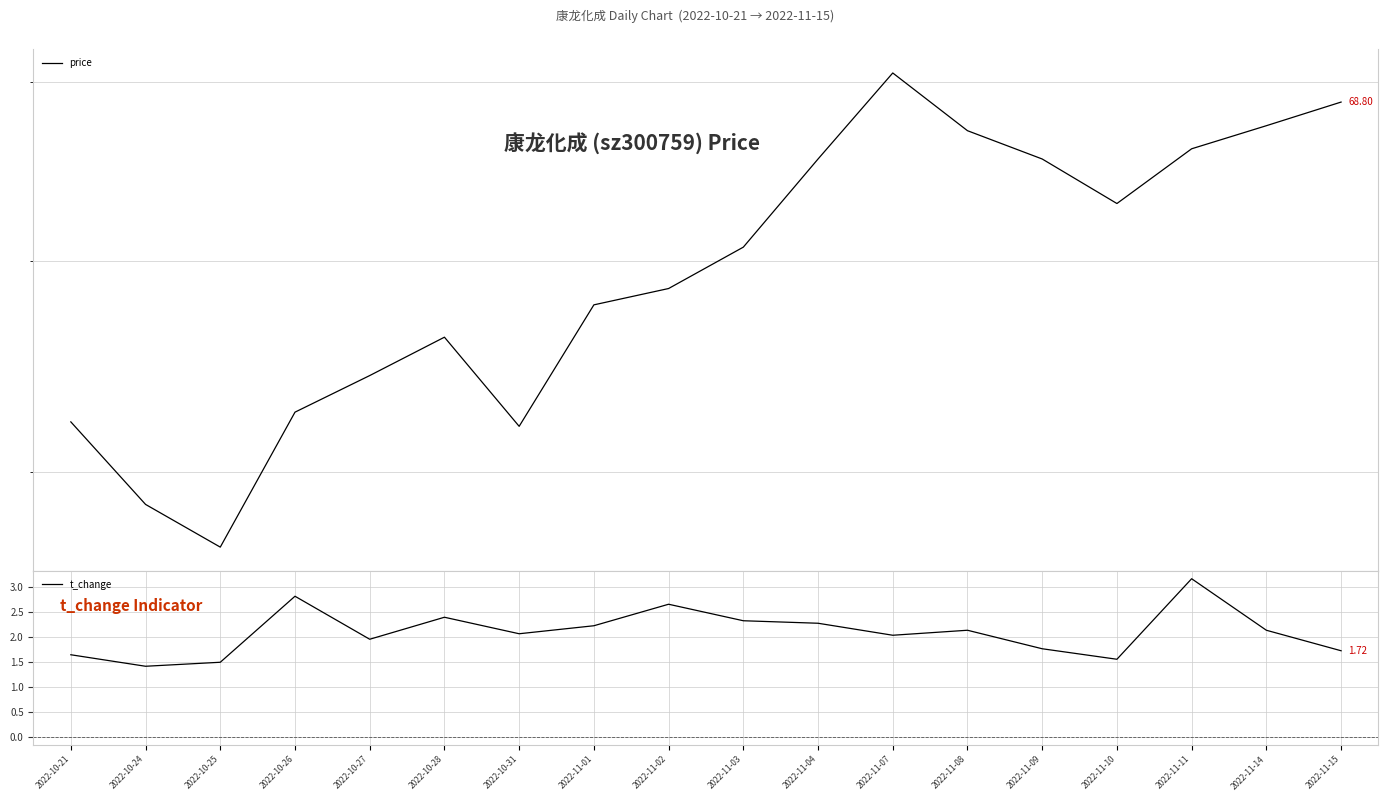

True or false: t_change and price intersect in this chart.

False